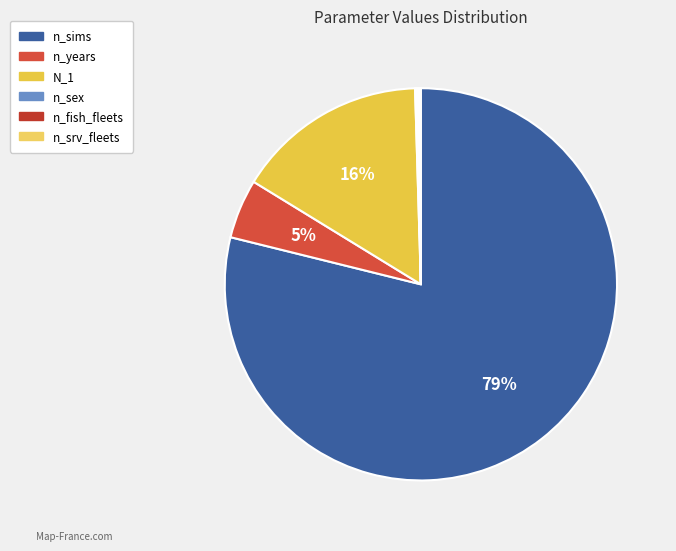

Does any single category account for the majority?

Yes